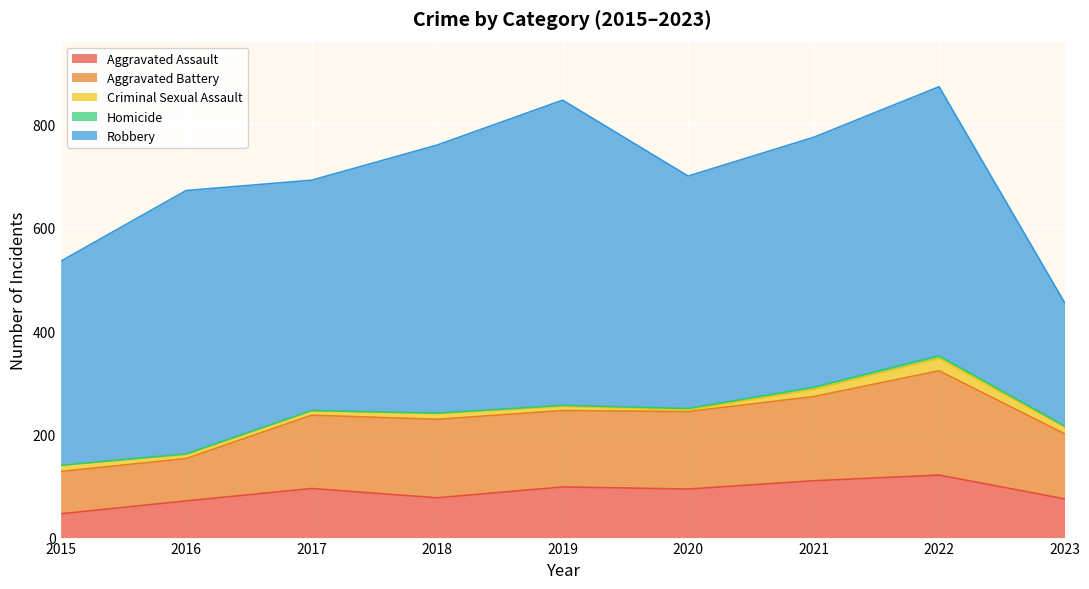

At which category does the chart reach its minimum across all series?

2015